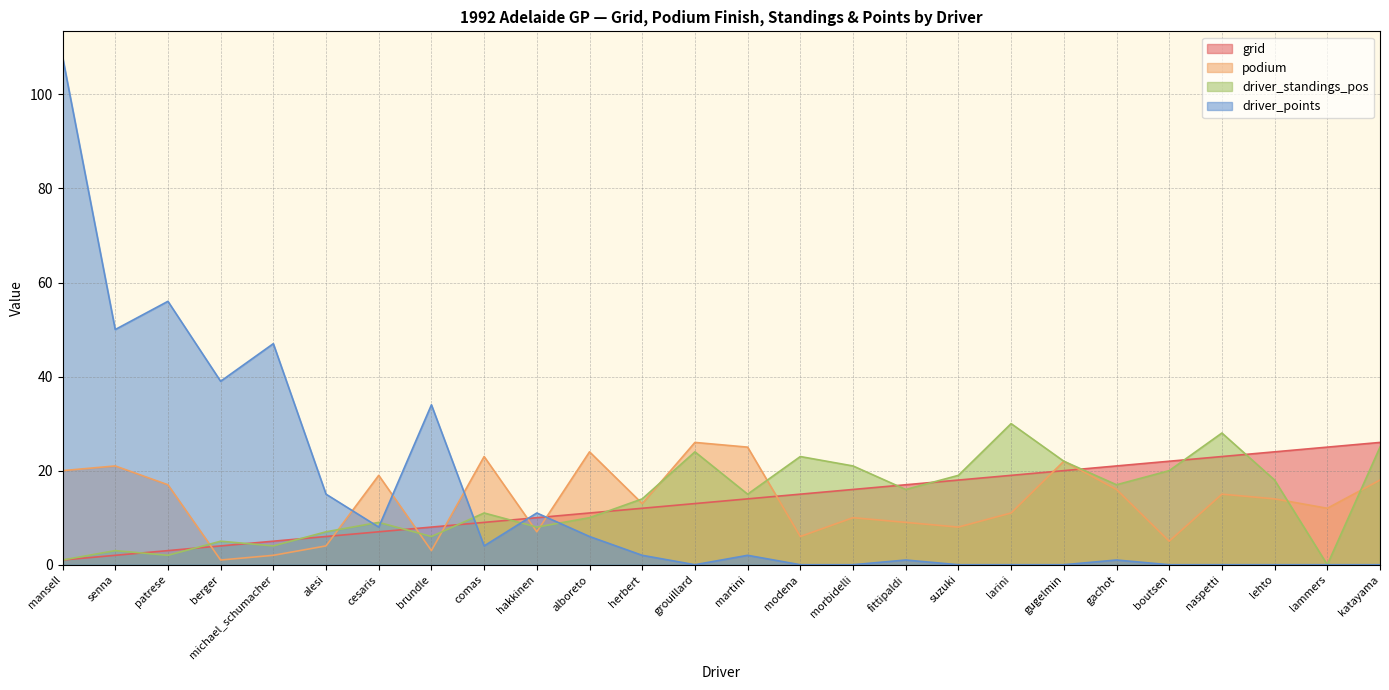

What are all the series names shown in the legend?

grid, podium, driver_standings_pos, driver_points